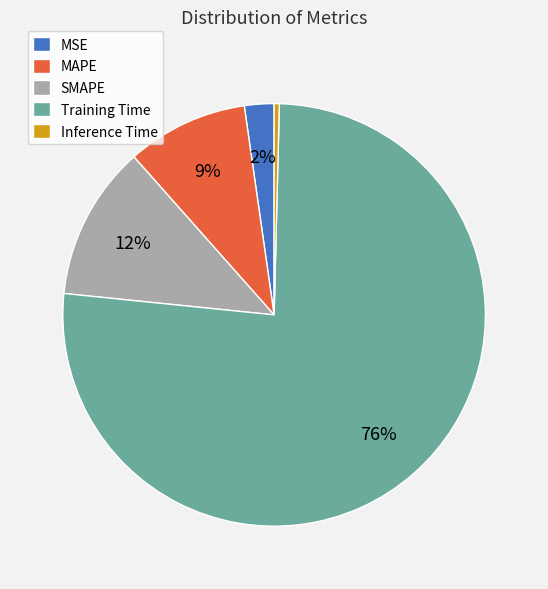

Does Inference Time represent more than half of the total?

No